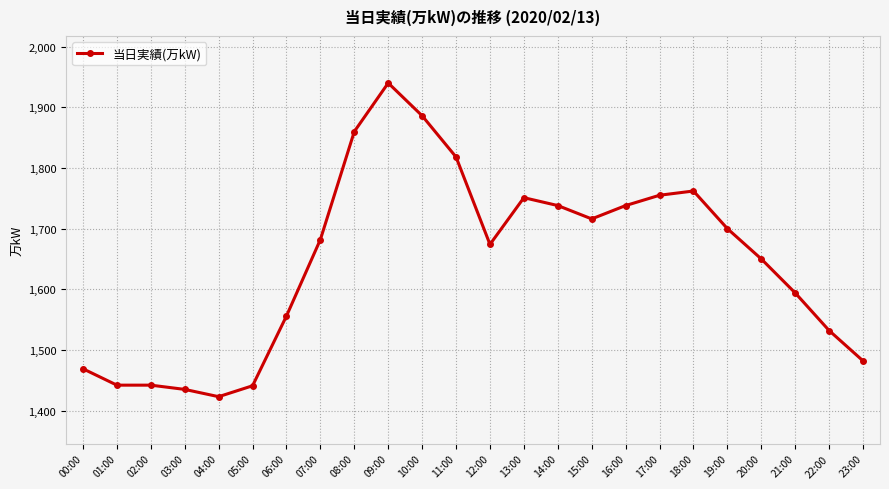

At which label is the value closest to 1681?

07:00